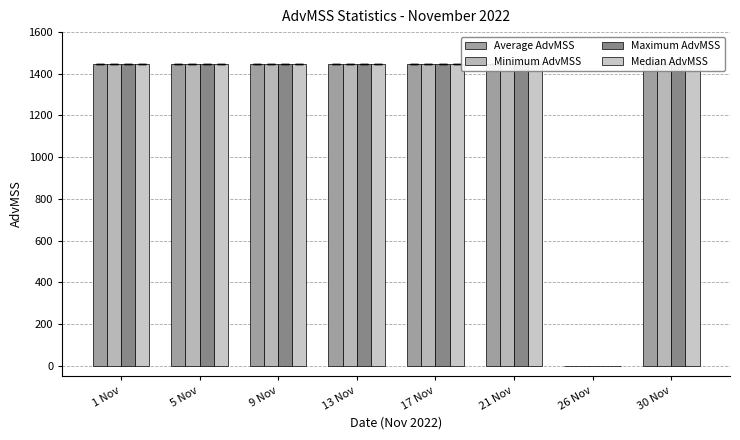

Which category has the highest value across all series?

13 Nov